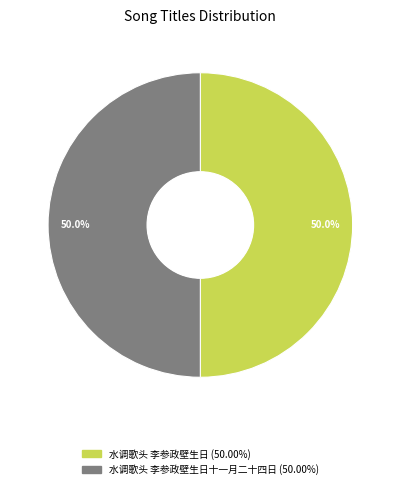

How many slices are in this pie chart?

2